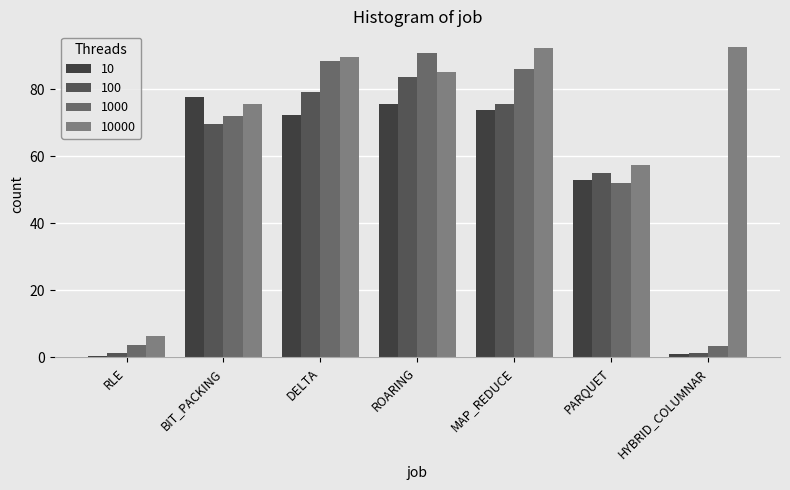

The 10000 series shows 130.6 at HYBRID_COLUMNAR. True or false?

False